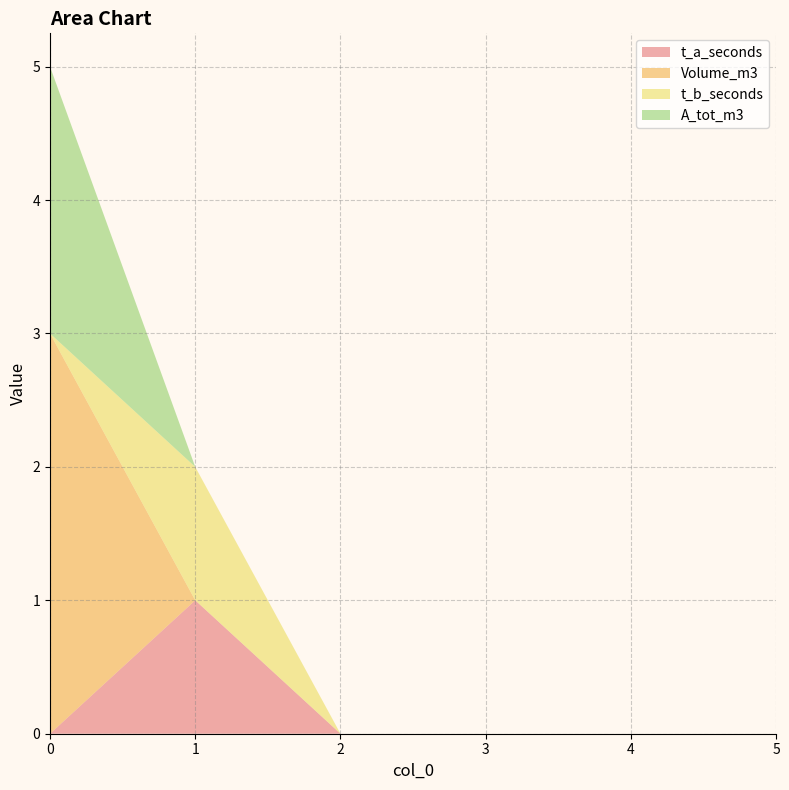

Reading left to right, transcribe all the data shown in this chart.

t_a_seconds: 0	1	0	0	0	0
Volume_m3: 3	0	0	0	0	0
t_b_seconds: 0	1	0	0	0	0
A_tot_m3: 2	0	0	0	0	0